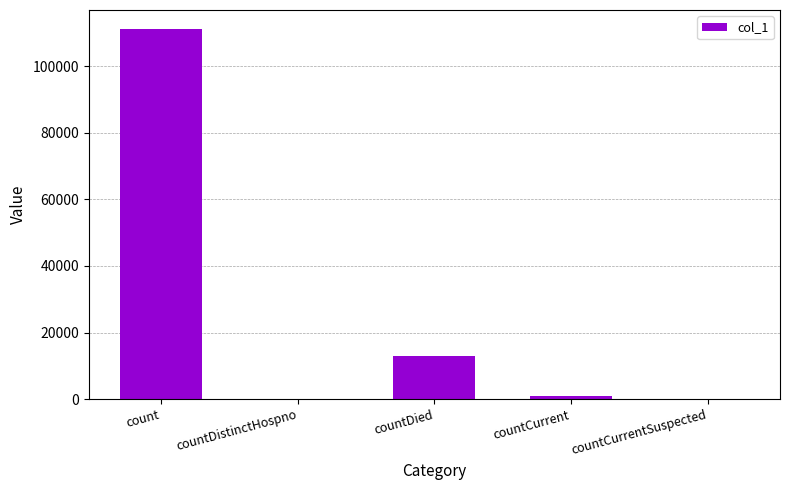

The value at countCurrentSuspected is 67498. True or false?

False